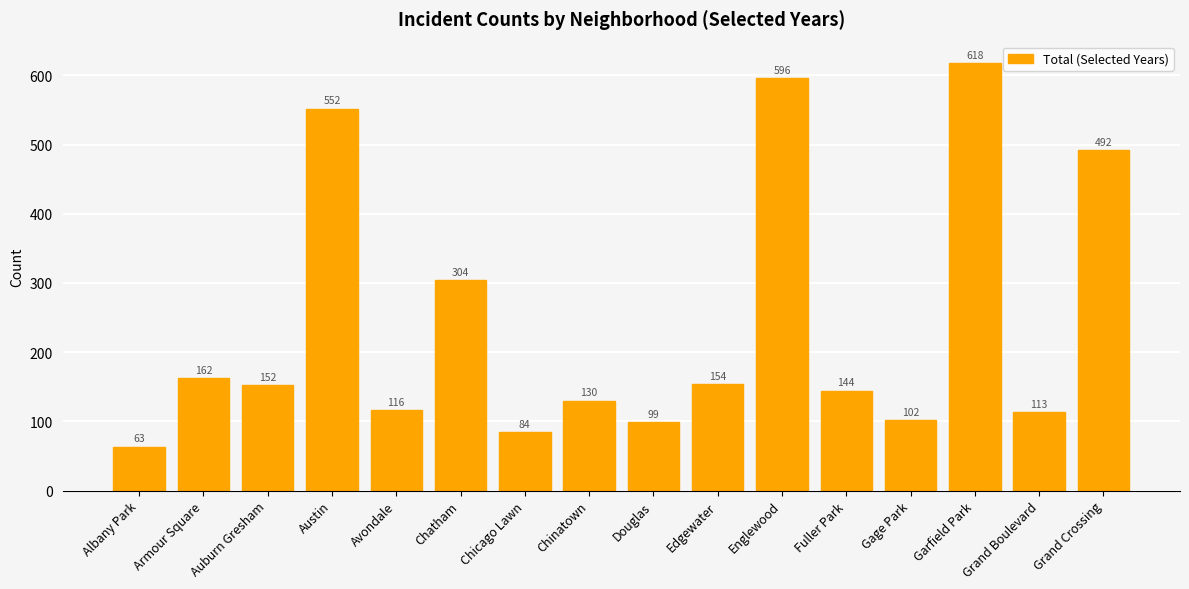

How many bars are there in total?

16